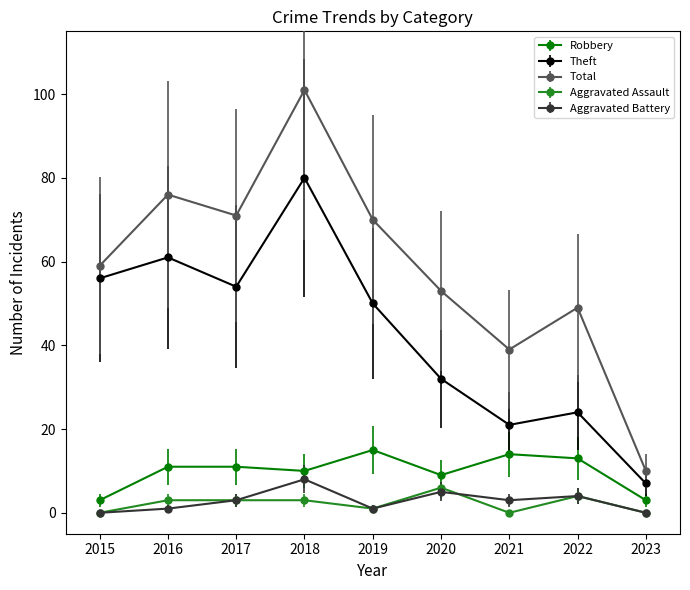

Which category has the lowest value in the Theft series?

2023